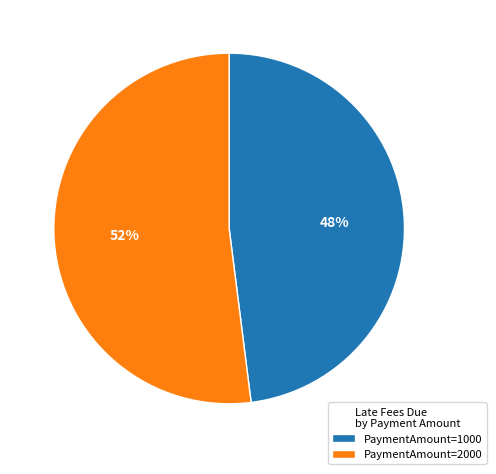

Approximately how many times larger is the value at PaymentAmount=2000 compared to PaymentAmount=1000?

1.1